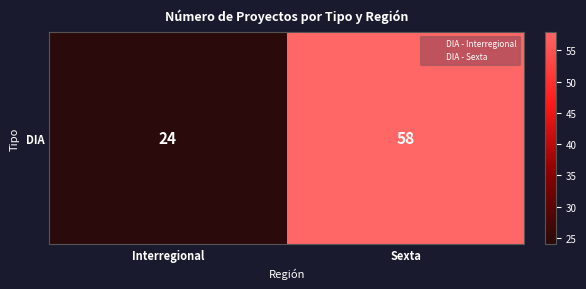

How many data points are less than 58?

1